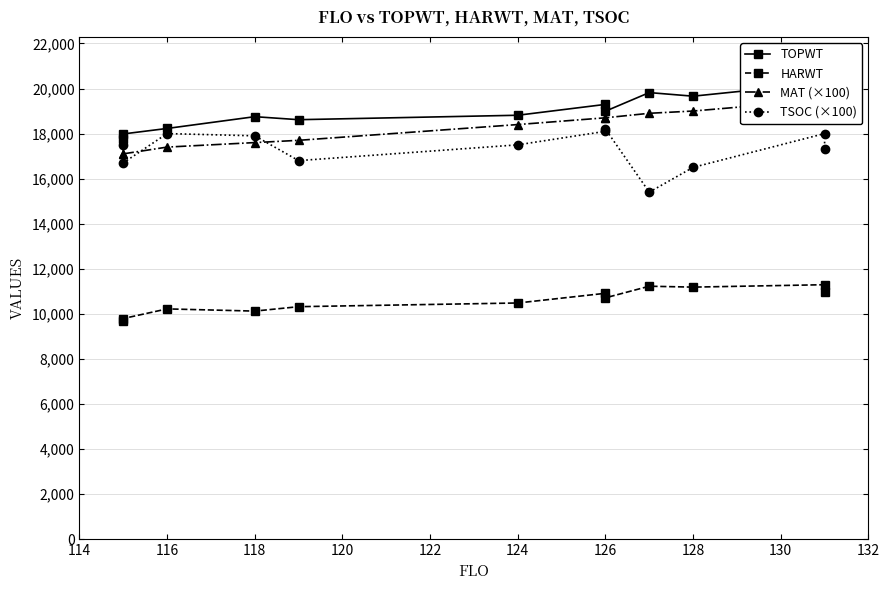

Which series has the largest total across all categories?

TOPWT